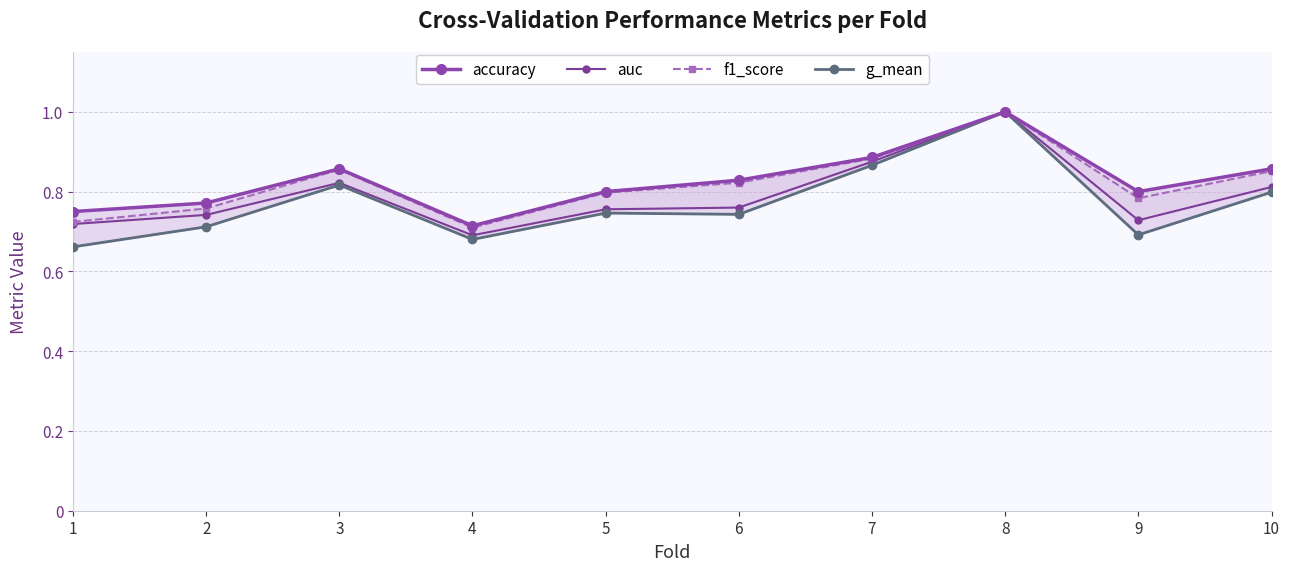

How many auc values are between 0 and 1?

10